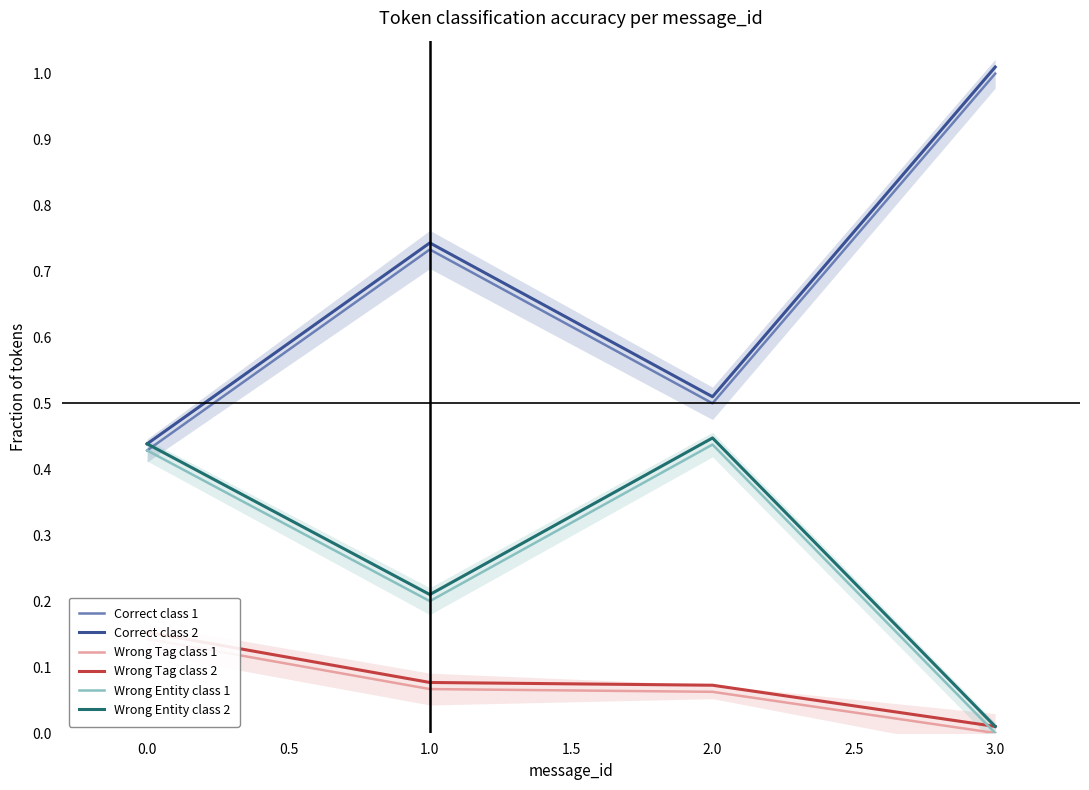

The Wrong Entity class 1 series shows 0.2 at 3.0. True or false?

False